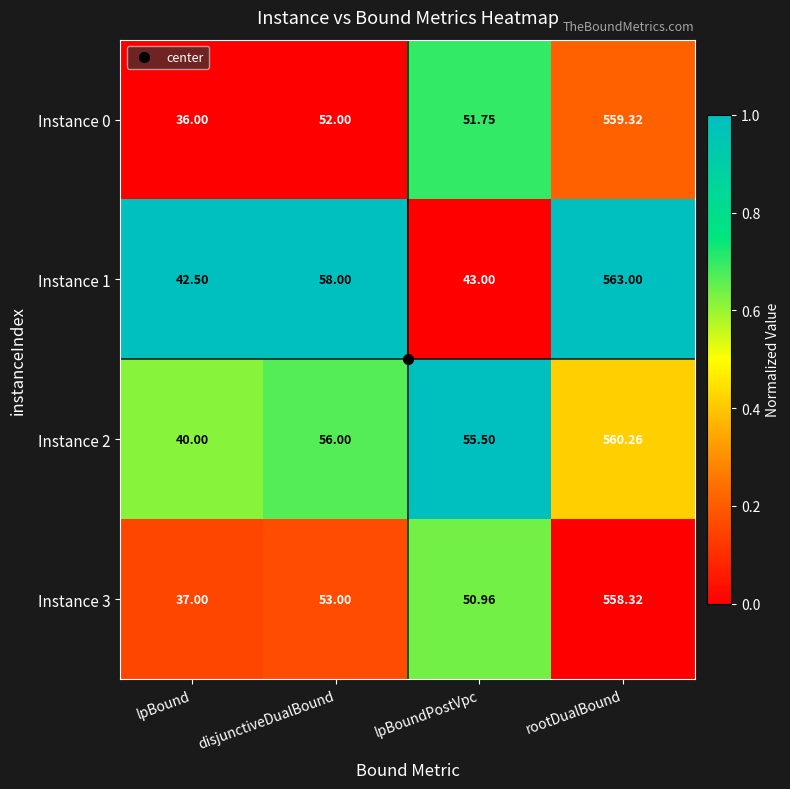

List the labels in order of Instance 2 value, largest first.

rootDualBound, disjunctiveDualBound, lpBoundPostVpc, lpBound